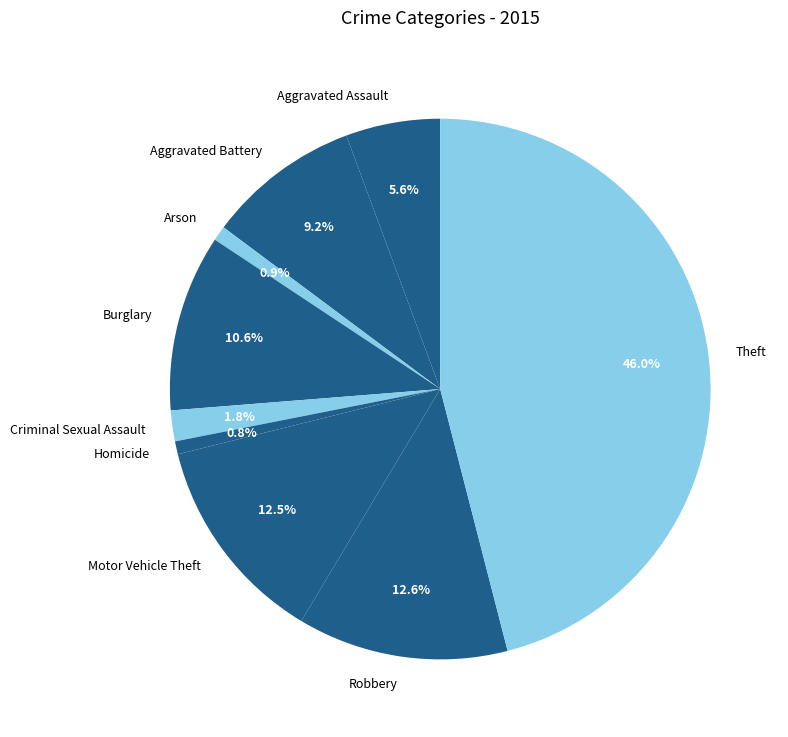

Is it true that Burglary is 11% of the pie?

True